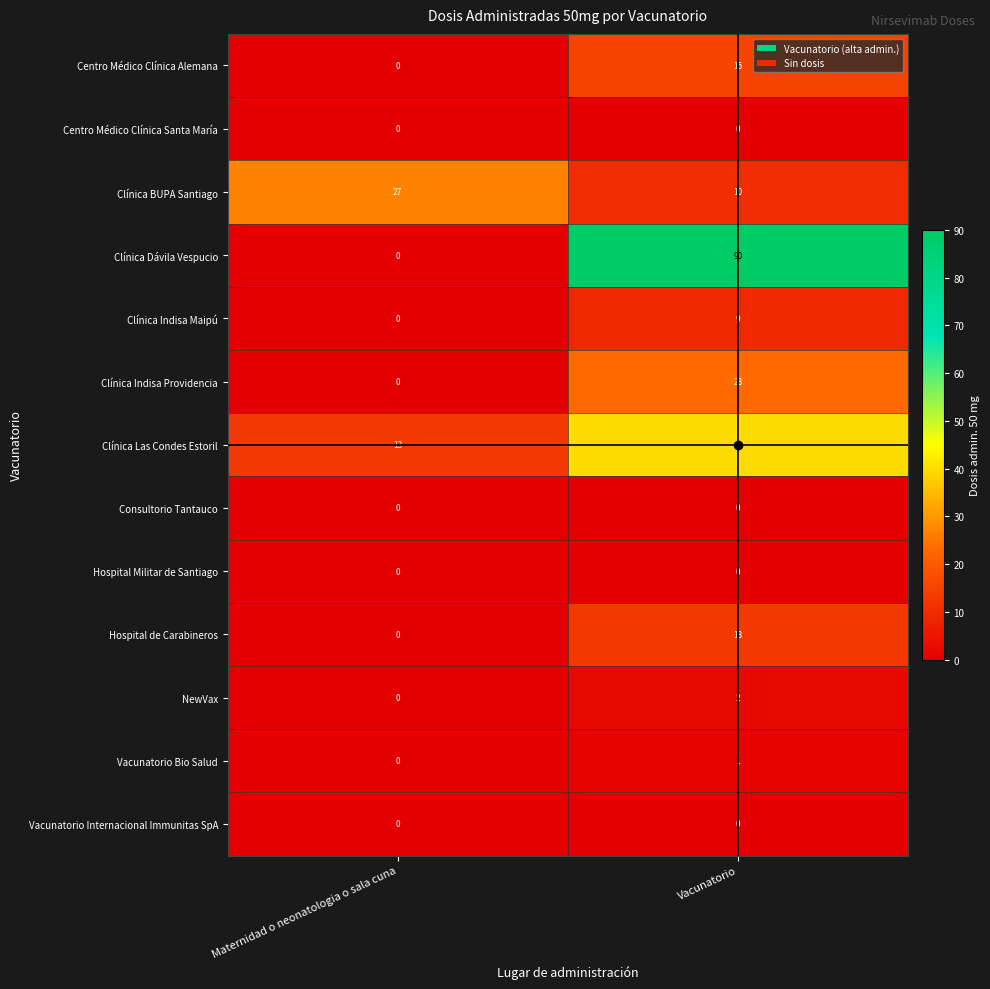

List the labels in order of Hospital de Carabineros value, largest first.

Vacunatorio, Maternidad o neonatologia o sala cuna